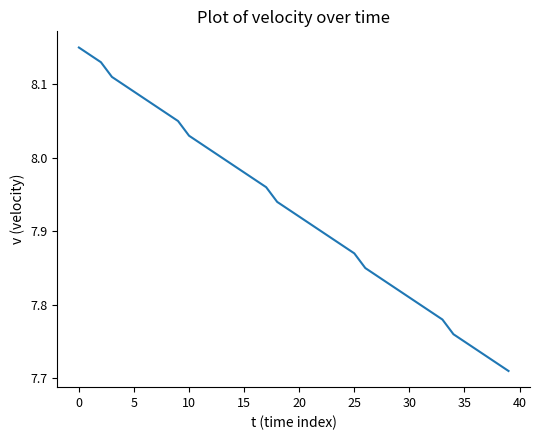

What is the difference between the maximum and minimum values?

0.4